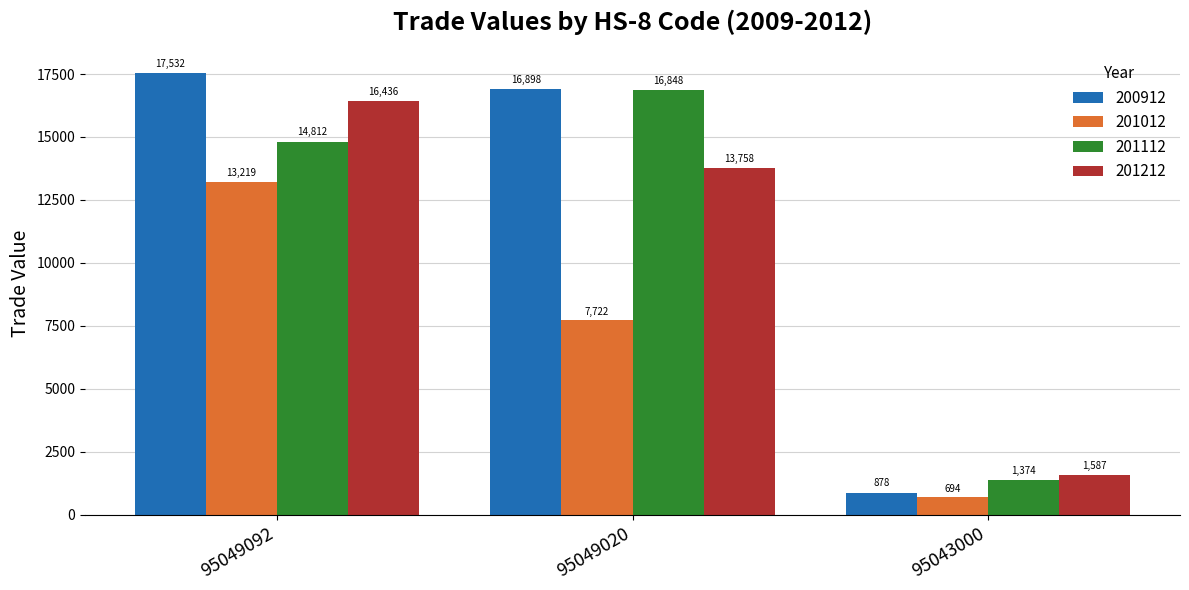

At which label does 201112 first exceed 14811?

95049092